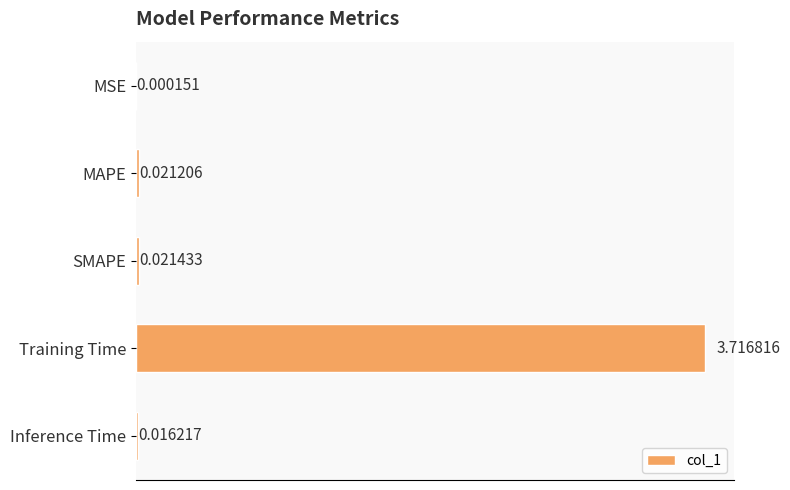

Are the bars horizontal?

Yes